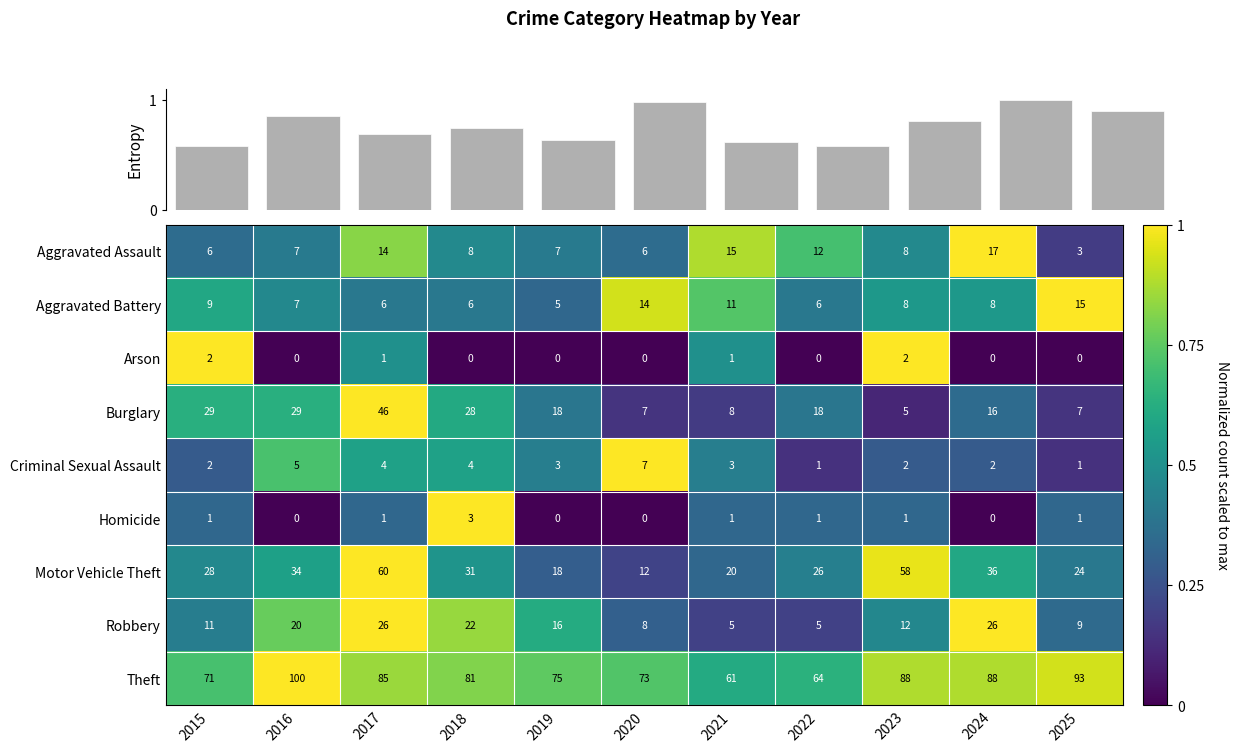

Reading left to right, list all the values displayed in this chart.

Aggravated Assault: 2015=6.0	2016=7.0	2017=14.0	2018=8.0	2019=7.0	2020=6.0	2021=15.0	2022=12.0	2023=8.0	2024=17.0	2025=3.0
Aggravated Battery: 2015=9.0	2016=7.0	2017=6.0	2018=6.0	2019=5.0	2020=14.0	2021=11.0	2022=6.0	2023=8.0	2024=8.0	2025=15.0
Arson: 2015=2.0	2016=0.0	2017=1.0	2018=0.0	2019=0.0	2020=0.0	2021=1.0	2022=0.0	2023=2.0	2024=0.0	2025=0.0
Burglary: 2015=29.0	2016=29.0	2017=46.0	2018=28.0	2019=18.0	2020=7.0	2021=8.0	2022=18.0	2023=5.0	2024=16.0	2025=7.0
Criminal Sexual Assault: 2015=2.0	2016=5.0	2017=4.0	2018=4.0	2019=3.0	2020=7.0	2021=3.0	2022=1.0	2023=2.0	2024=2.0	2025=1.0
Homicide: 2015=1.0	2016=0.0	2017=1.0	2018=3.0	2019=0.0	2020=0.0	2021=1.0	2022=1.0	2023=1.0	2024=0.0	2025=1.0
Motor Vehicle Theft: 2015=28.0	2016=34.0	2017=60.0	2018=31.0	2019=18.0	2020=12.0	2021=20.0	2022=26.0	2023=58.0	2024=36.0	2025=24.0
Robbery: 2015=11.0	2016=20.0	2017=26.0	2018=22.0	2019=16.0	2020=8.0	2021=5.0	2022=5.0	2023=12.0	2024=26.0	2025=9.0
Theft: 2015=71.0	2016=100.0	2017=85.0	2018=81.0	2019=75.0	2020=73.0	2021=61.0	2022=64.0	2023=88.0	2024=88.0	2025=93.0